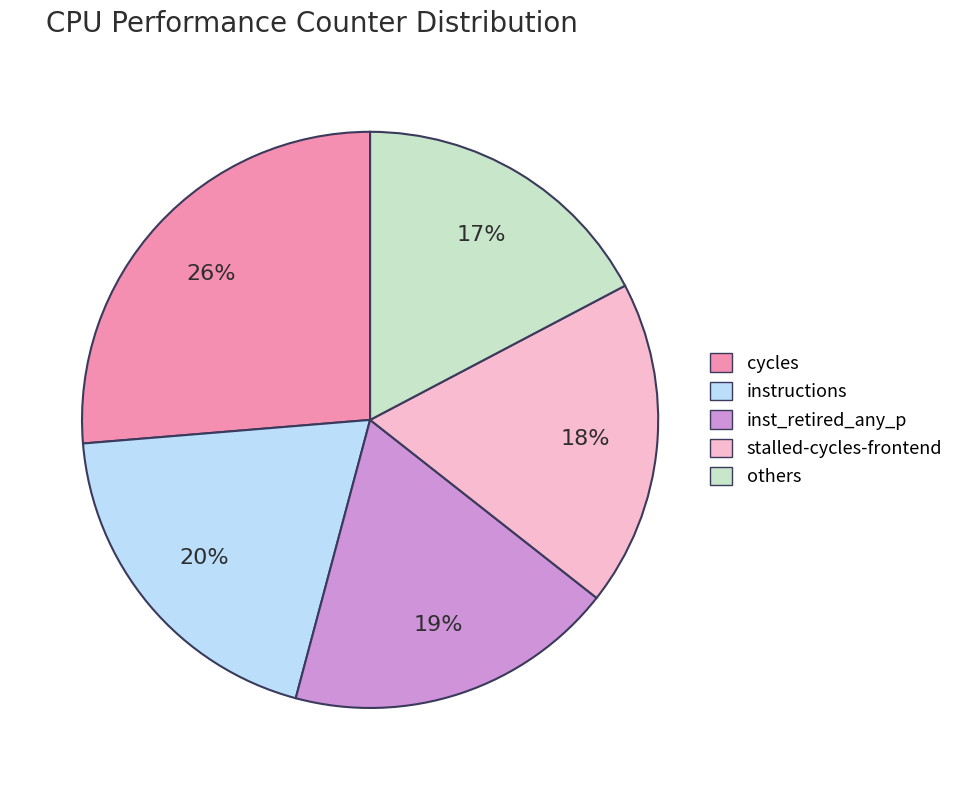

Which category has the smallest portion of the pie?

others